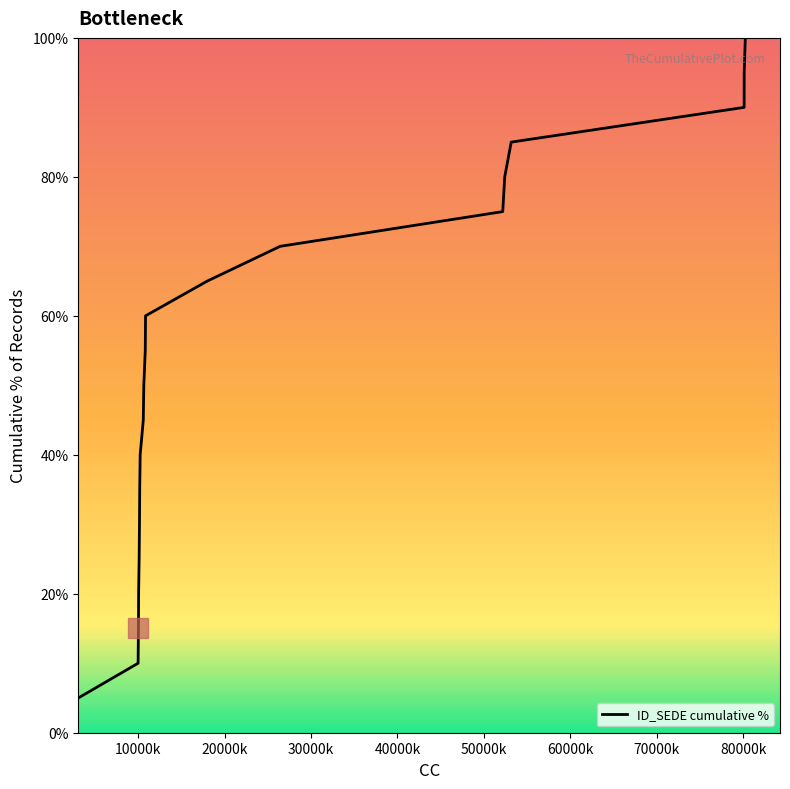

What is the smallest value displayed?

5.0